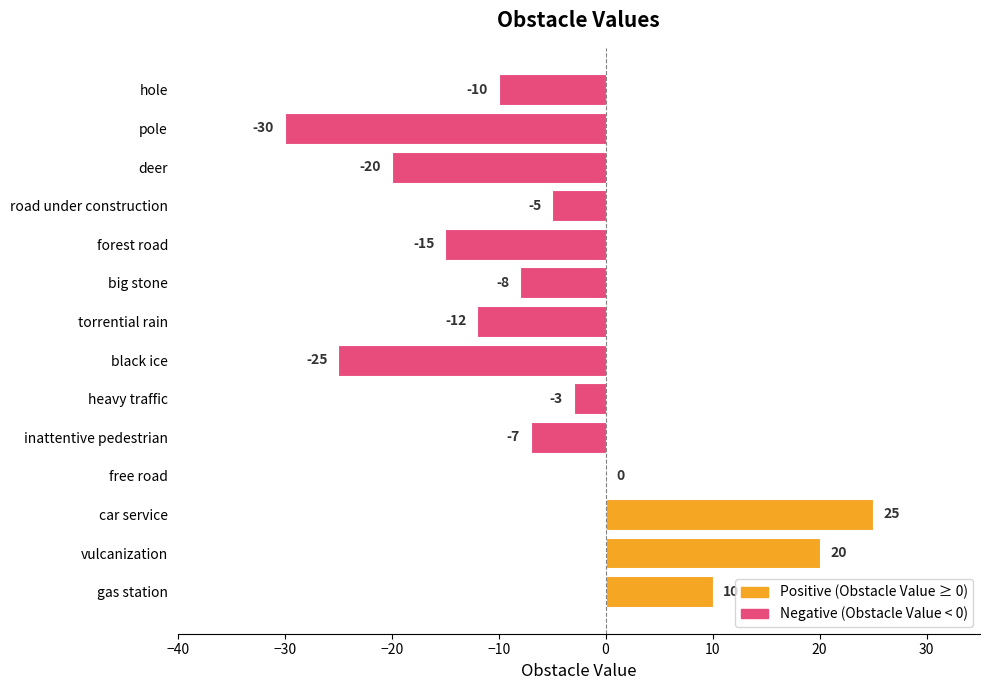

What is the approximate value at gas station, to the nearest 5?

10